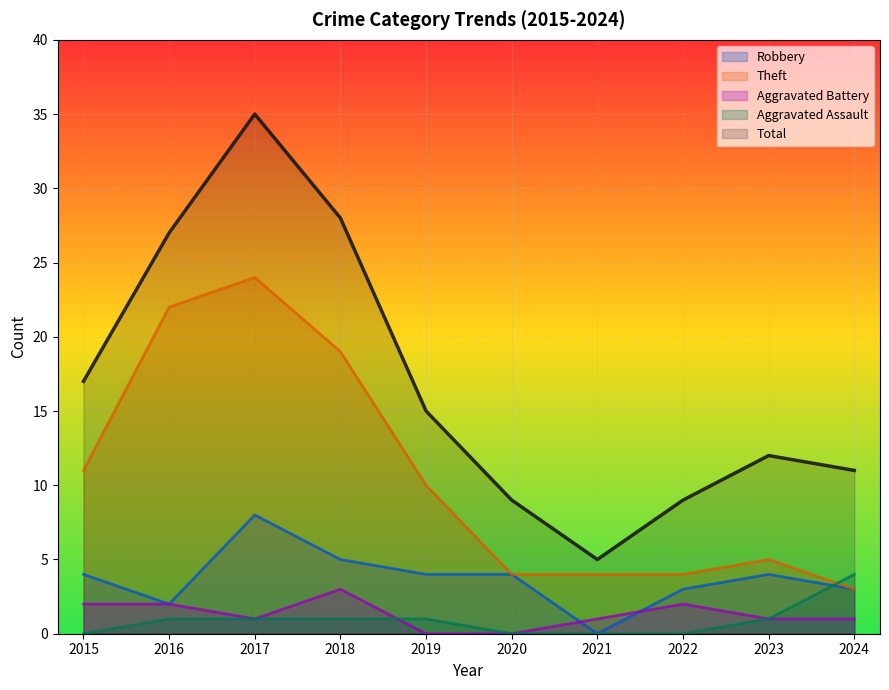

What is the difference between the Aggravated Assault values at 2021 and 2024?

4